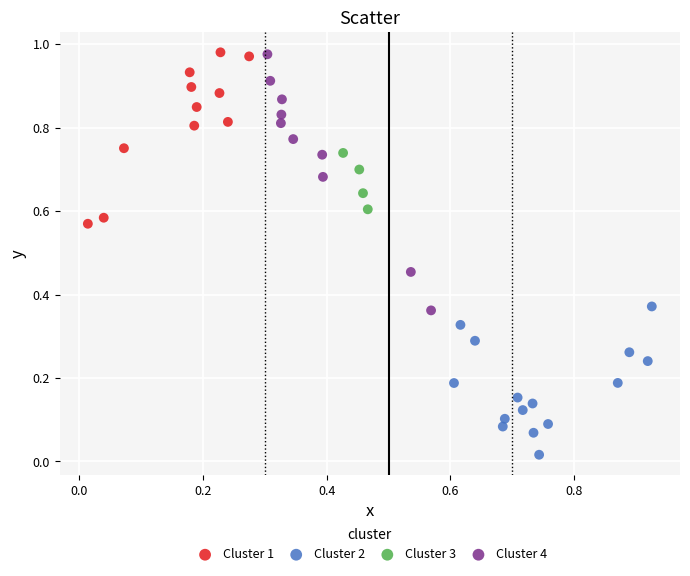

What are all the series names shown in the legend?

Cluster 1, Cluster 2, Cluster 3, Cluster 4